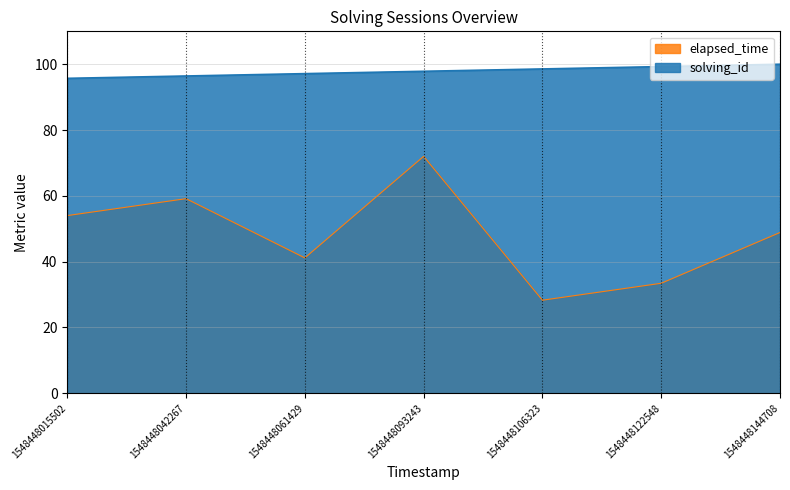

Which series has the widest spread of values?

elapsed_time